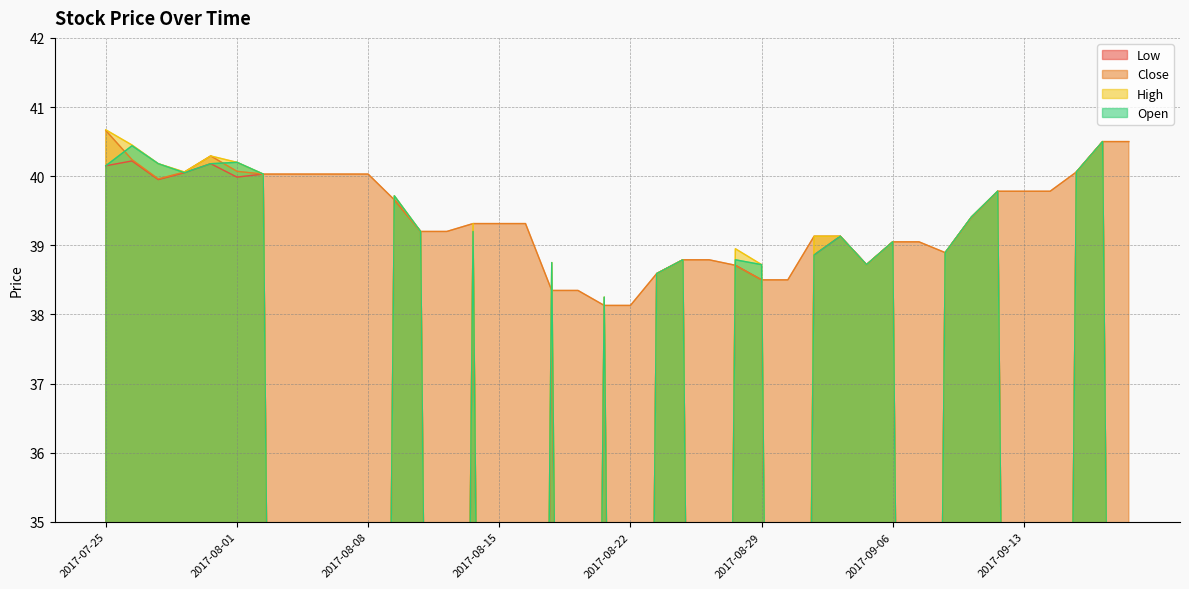

At which category does the chart reach its minimum across all series?

2017-08-03